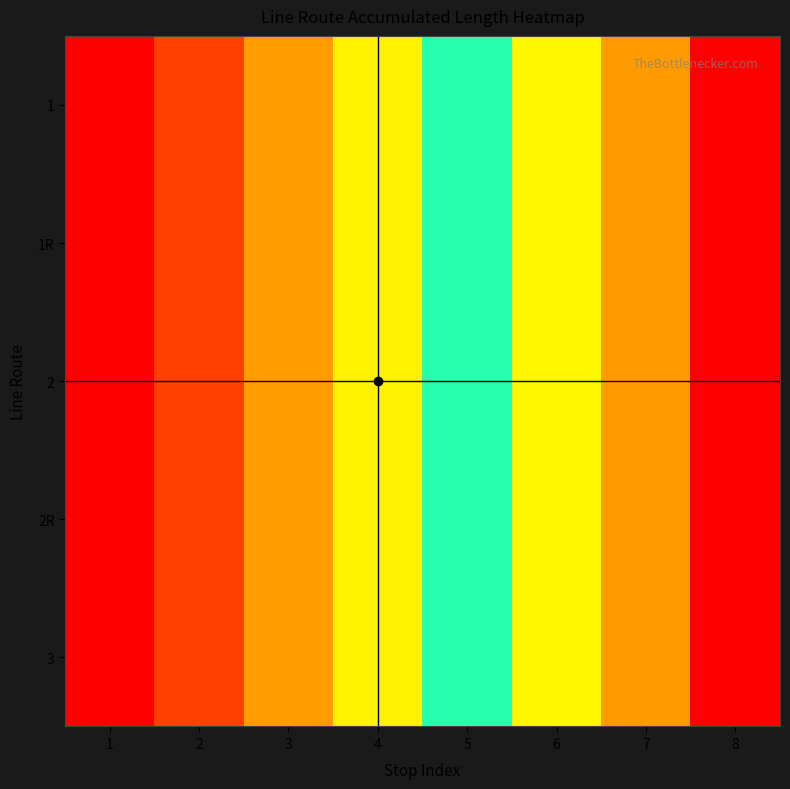

Count the number of categories in the chart.

8